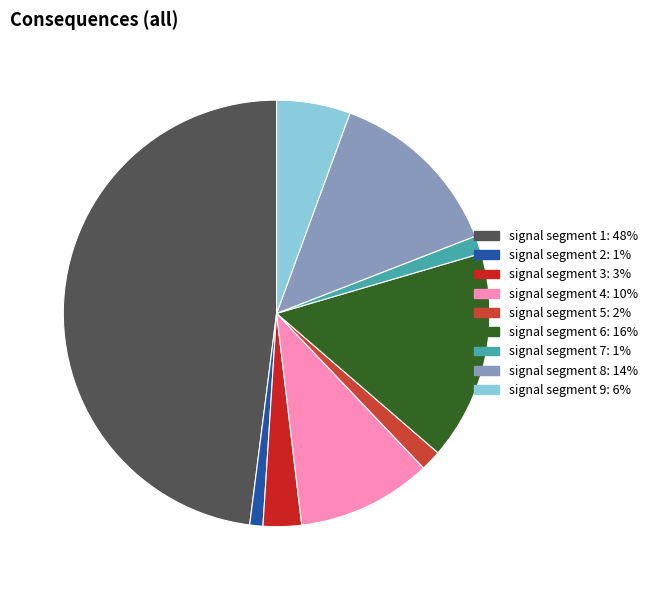

How many segments does this pie chart have?

9